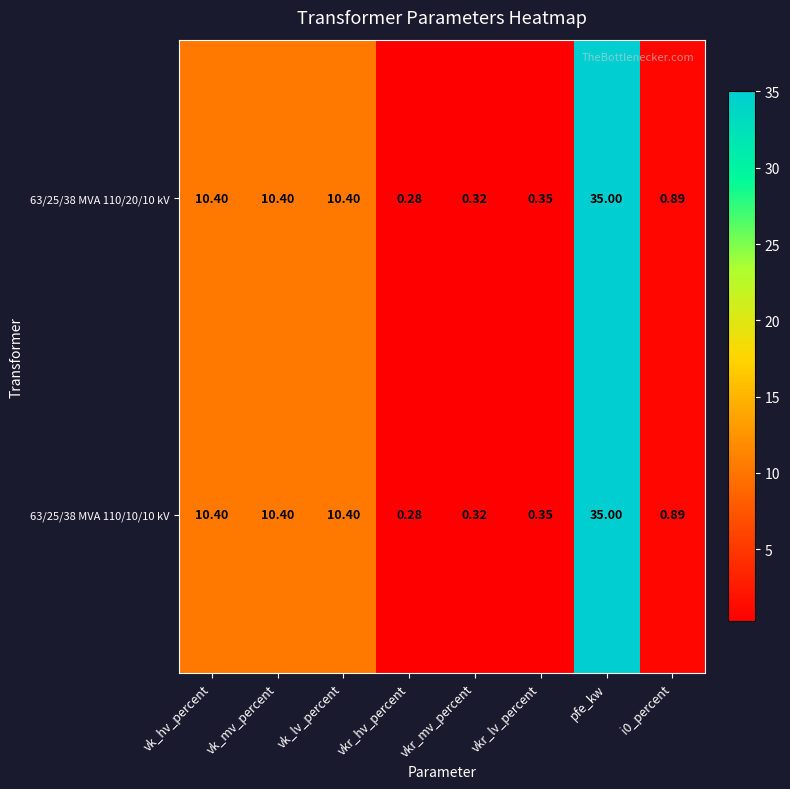

At which label does 63/25/38 MVA 110/20/10 kV reach its minimum?

vkr_hv_percent